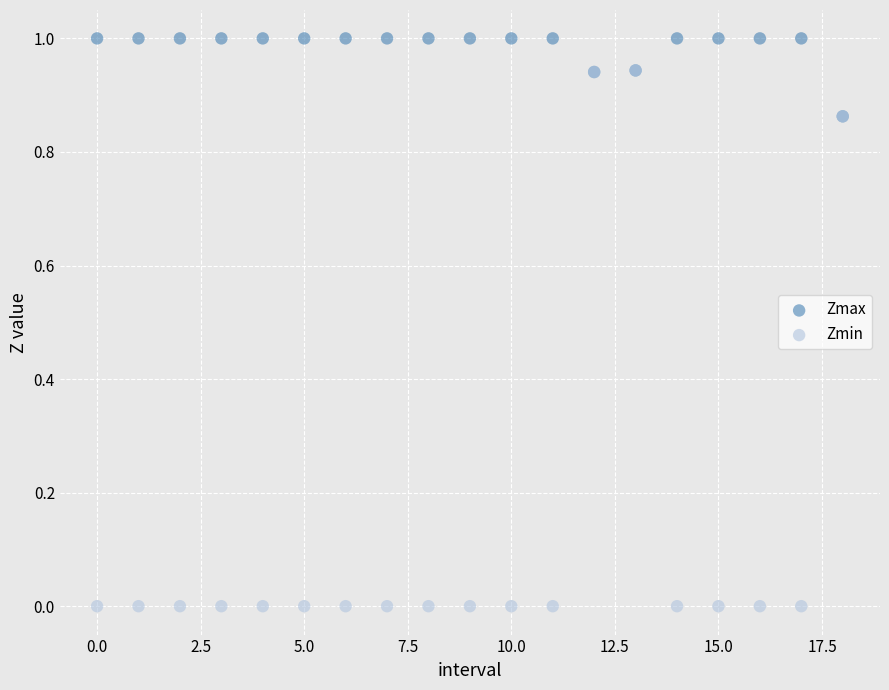

Which series reaches the minimum Y coordinate?

Zmin